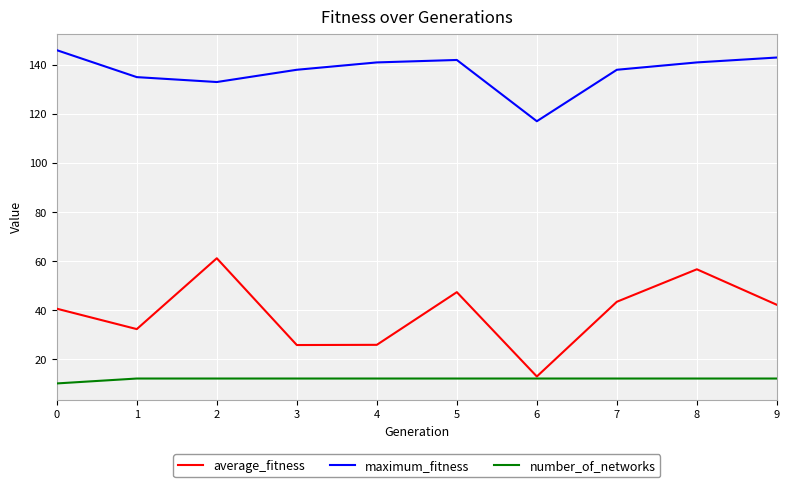

Where is the first local maximum for average_fitness?

2